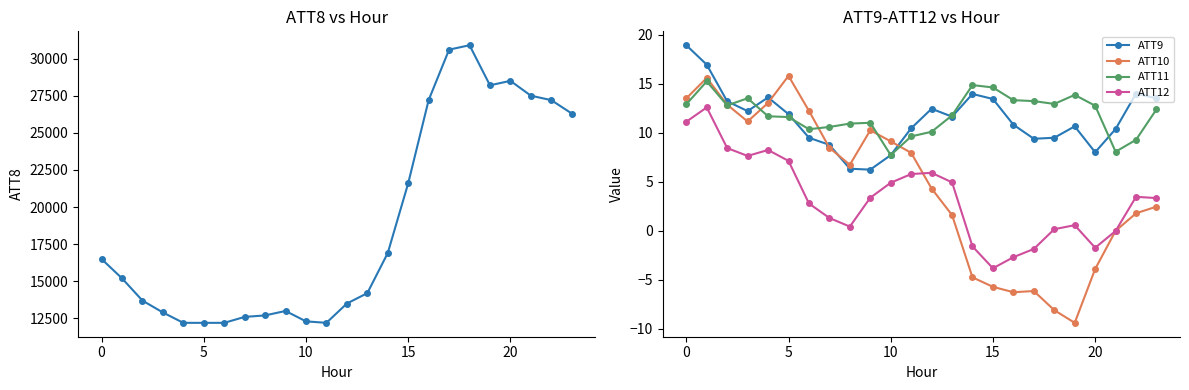

Reading left to right, what are all the values shown in this chart?

ATT8: 16500.0	15200.0	13700.0	12900.0	12200.0	12200.0	12200.0	12600.0	12700.0	13000.0	12300.0	12200.0	13500.0	14200.0	16900.0	21600.0	27200.0	30600.0	30900.0	28200.0	28500.0	27500.0	27200.0	26300.0
ATT9: 18.9	16.9	13.2	12.2	13.6	11.9	9.5	8.7	6.3	6.2	7.7	10.4	12.4	11.6	13.9	13.4	10.8	9.4	9.5	10.6	8.0	10.4	14.0	13.5
ATT10: 13.5	15.6	12.9	11.1	13.0	15.8	12.2	8.5	6.7	10.2	9.1	7.9	4.3	1.6	-4.8	-5.7	-6.3	-6.2	-8.1	-9.4	-3.9	-0.0	1.8	2.4
ATT11: 12.9	15.2	12.8	13.5	11.7	11.6	10.3	10.6	10.9	11.0	7.7	9.6	10.1	11.8	14.8	14.6	13.3	13.2	12.9	13.8	12.7	8.0	9.3	12.4
ATT12: 11.1	12.6	8.4	7.6	8.2	7.1	2.8	1.3	0.4	3.4	4.9	5.8	5.9	4.9	-1.6	-3.8	-2.7	-1.9	0.1	0.6	-1.8	-0.0	3.4	3.3